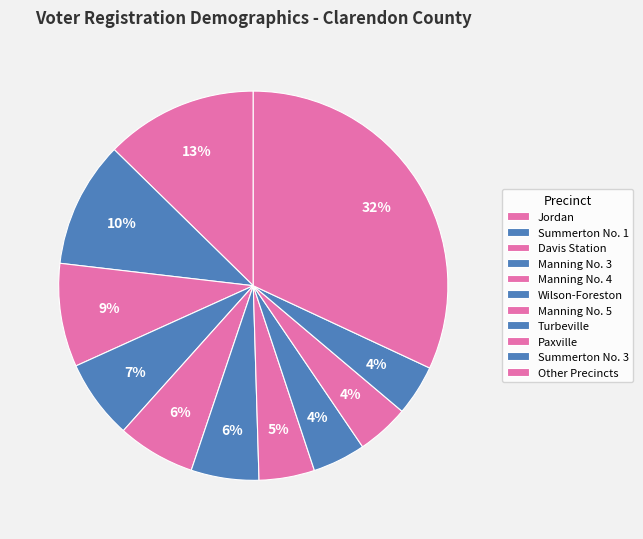

Is there any slice that represents more than half of the pie?

No